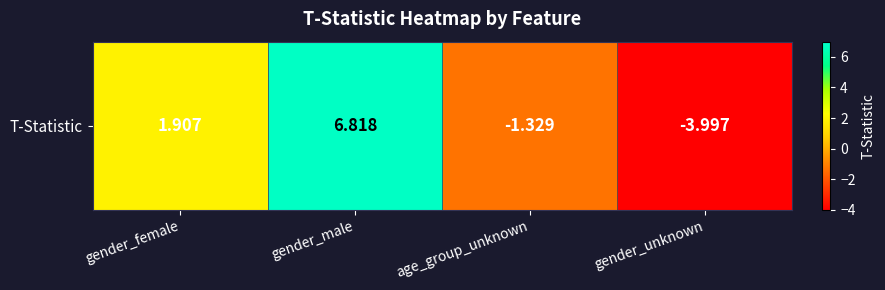

Reading left to right, list all the values displayed in this chart.

gender_female=1.9	gender_male=6.8	age_group_unknown=-1.3	gender_unknown=-4.0